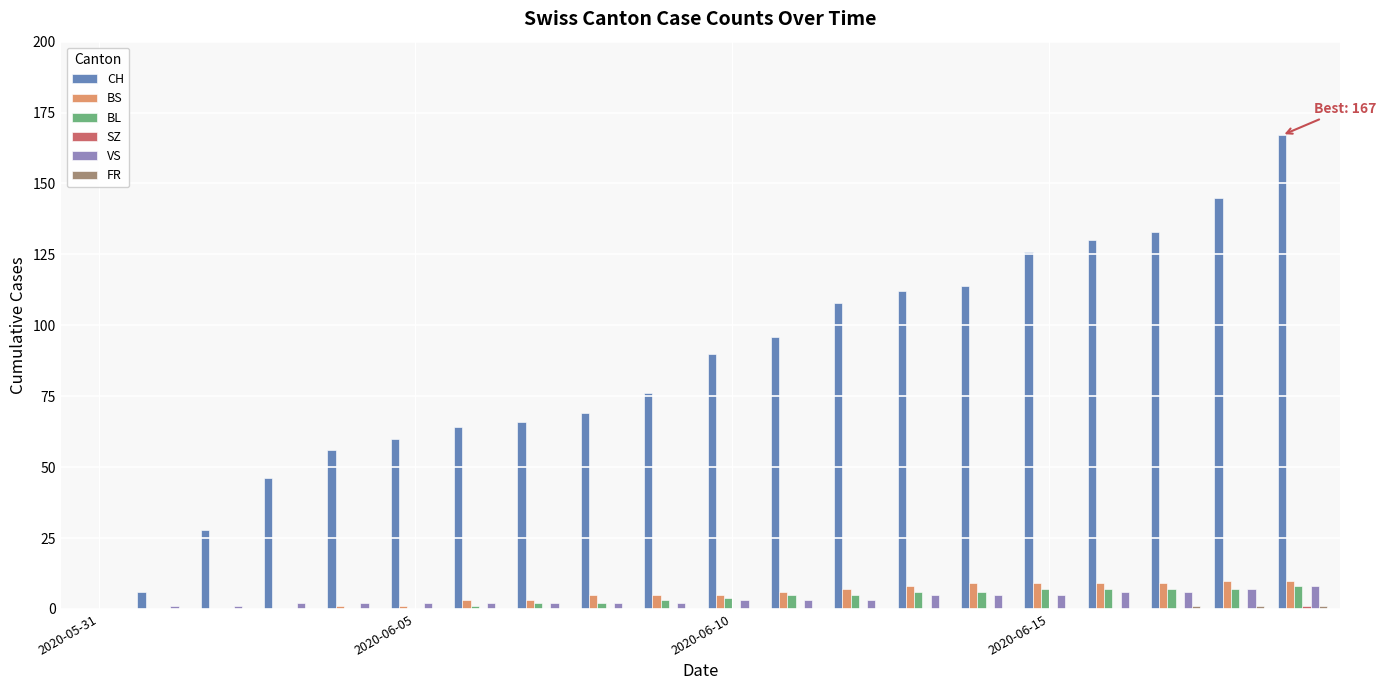

How many groups of bars are there?

20